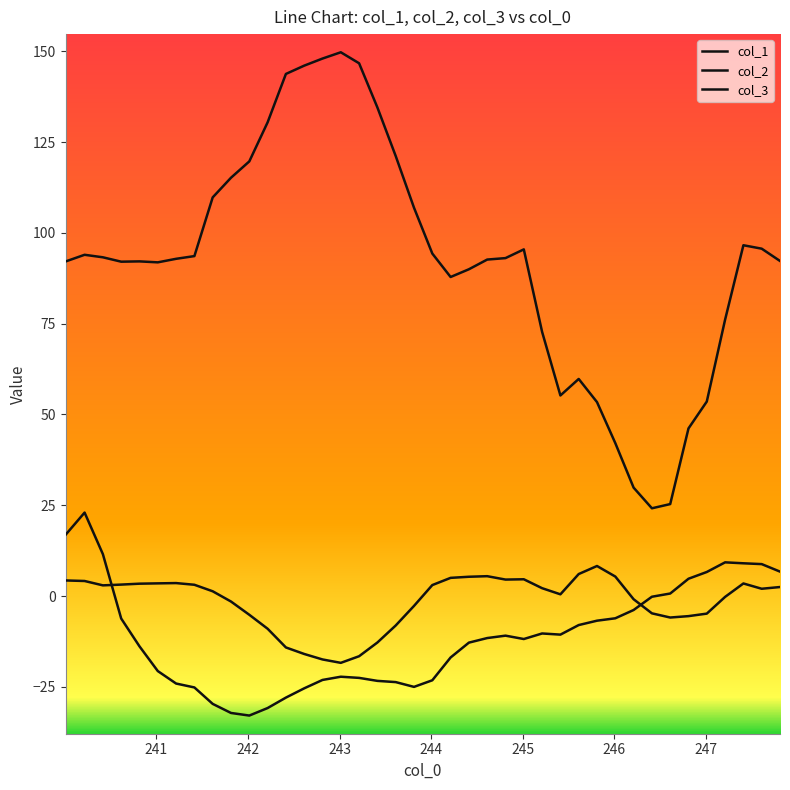

Does the chart display data point markers on the line(s)?

No